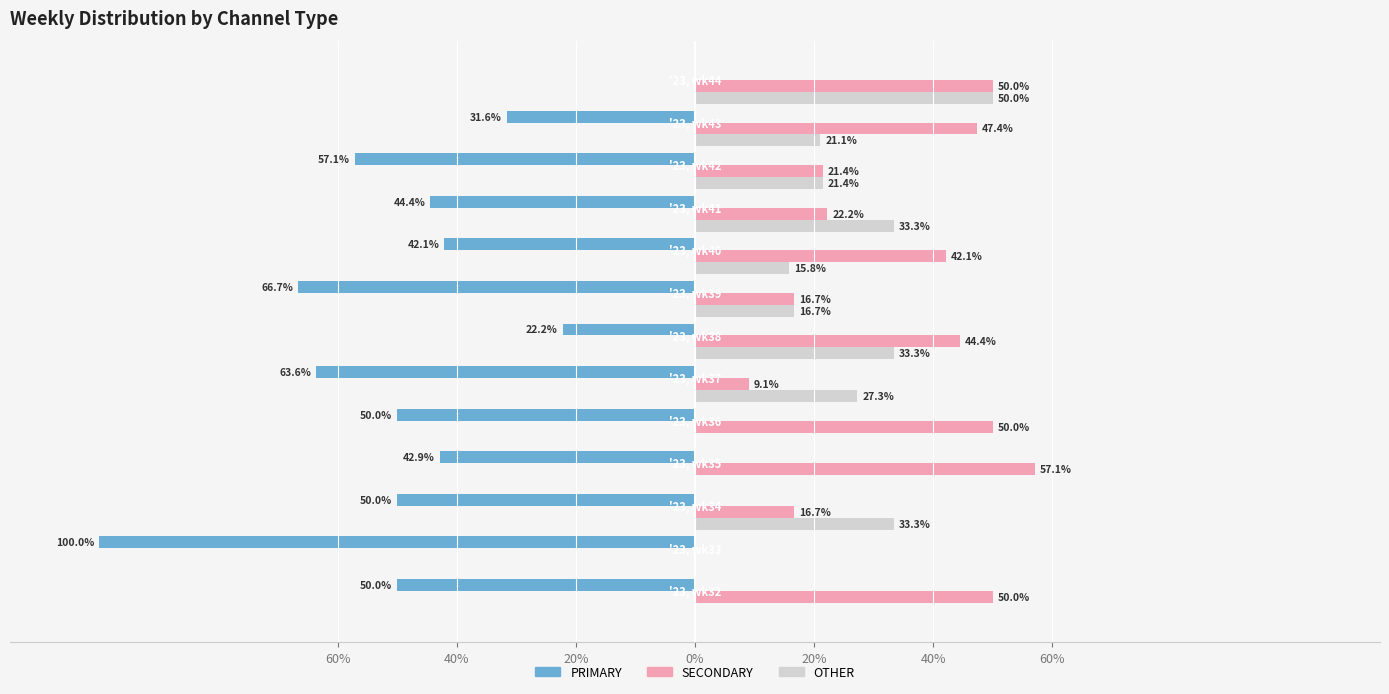

What is the greatest value displayed?

57.1